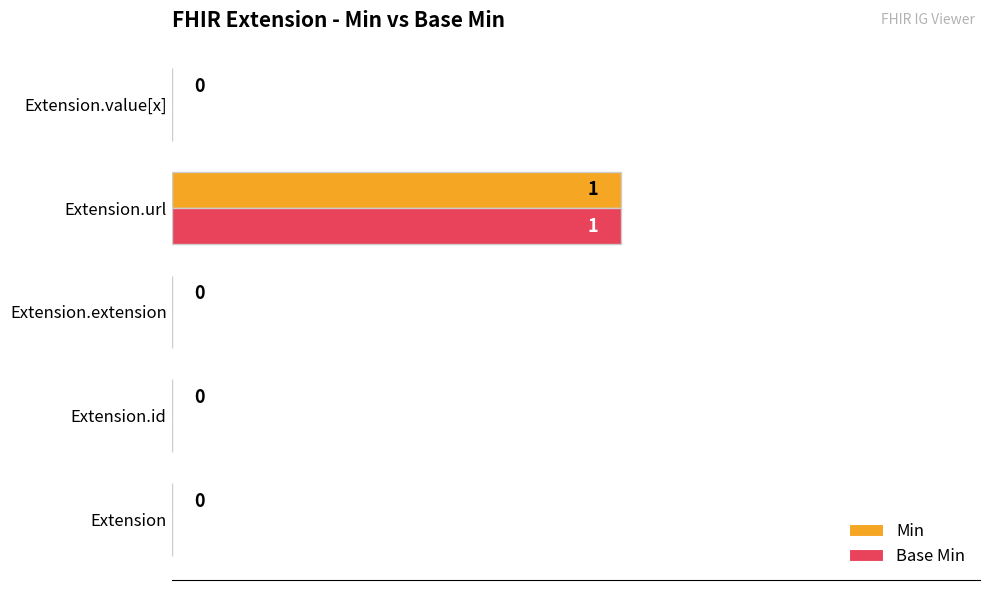

True or false: Base Min has a value of 0 at Extension.id.

True